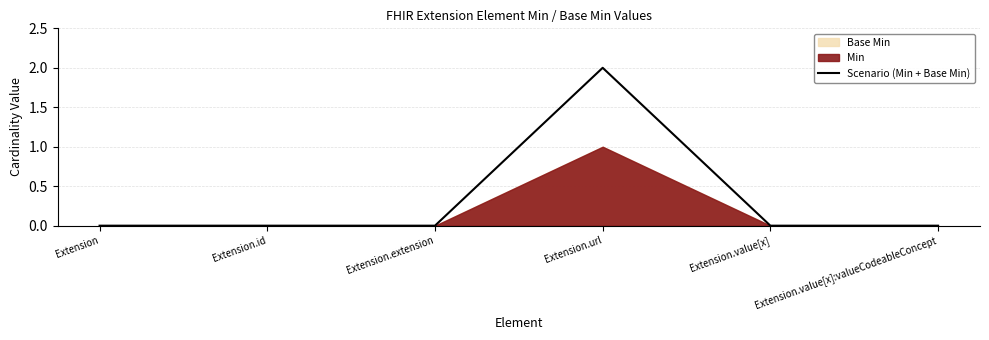

Which category has the highest value across all series?

Extension.url